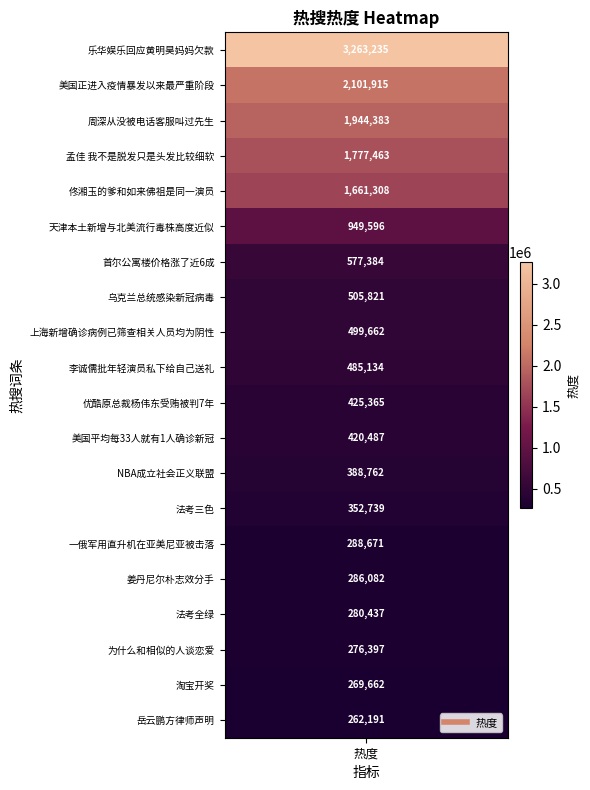

The chart shows a value of 286082 at 姜丹尼尔朴志效分手. True or false?

True